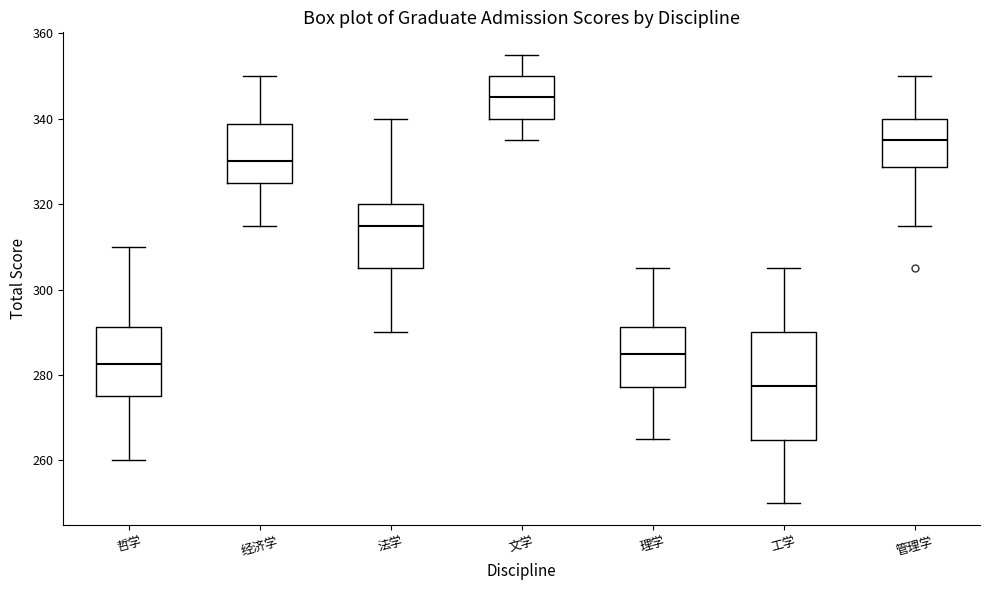

Which box's median line is the lowest?

工学